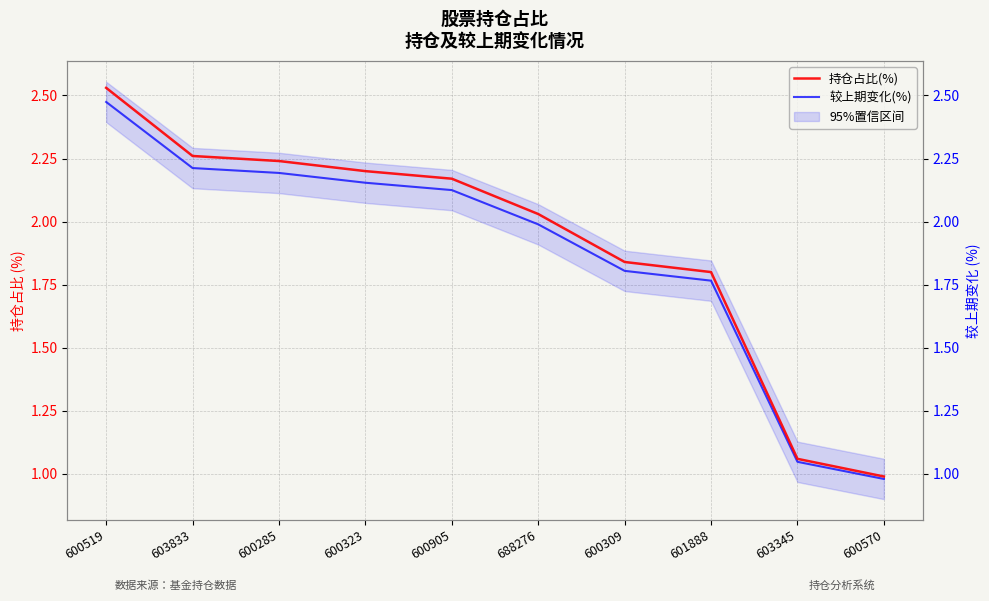

What value does the 较上期变化(%) series have at 600905?

2.1